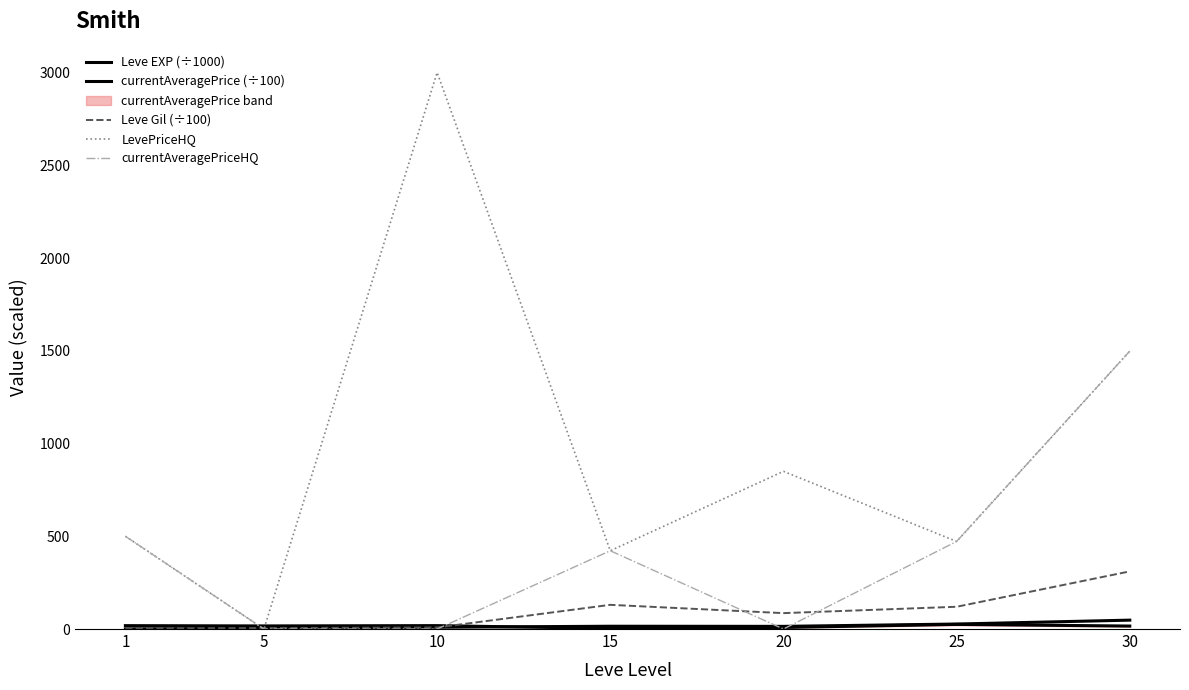

How many intersections are there between Leve Gil (÷100) and LevePriceHQ?

2